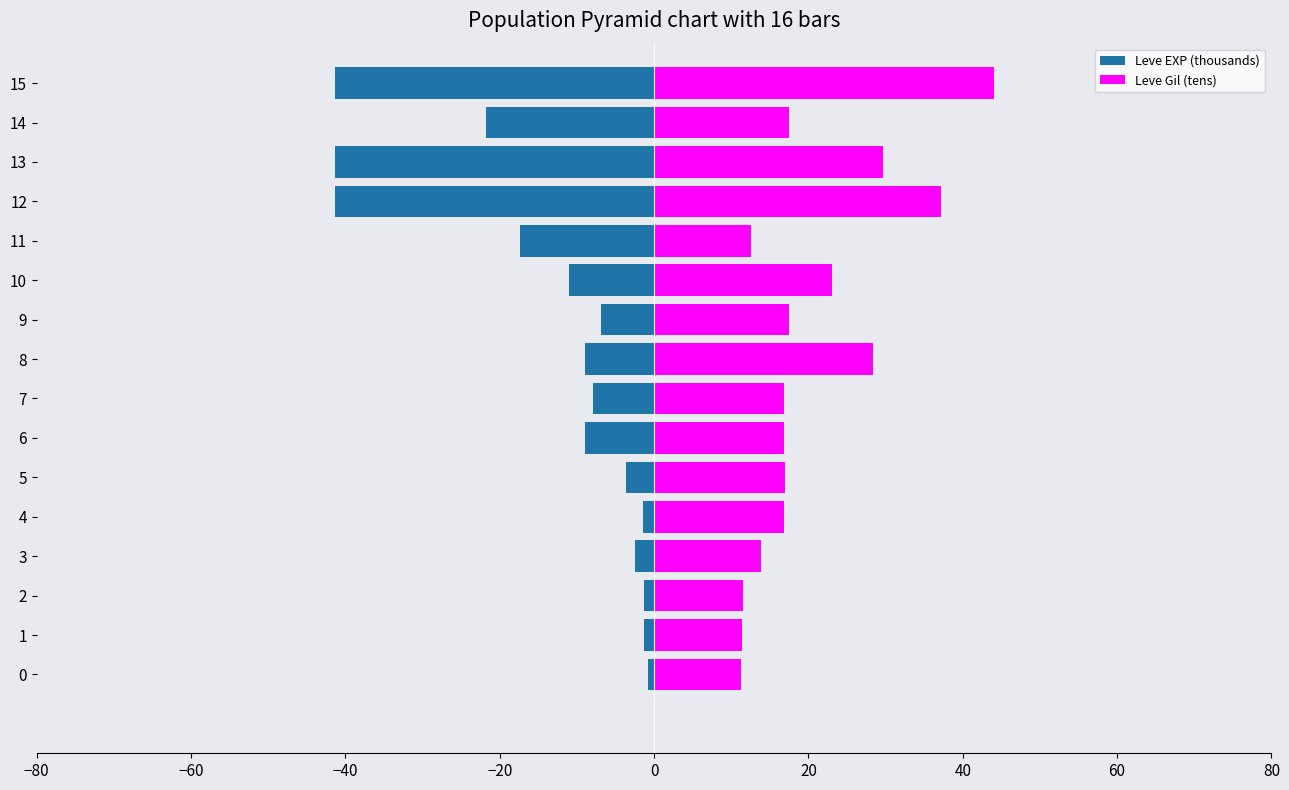

At how many categories does at least one series exceed 33?

2